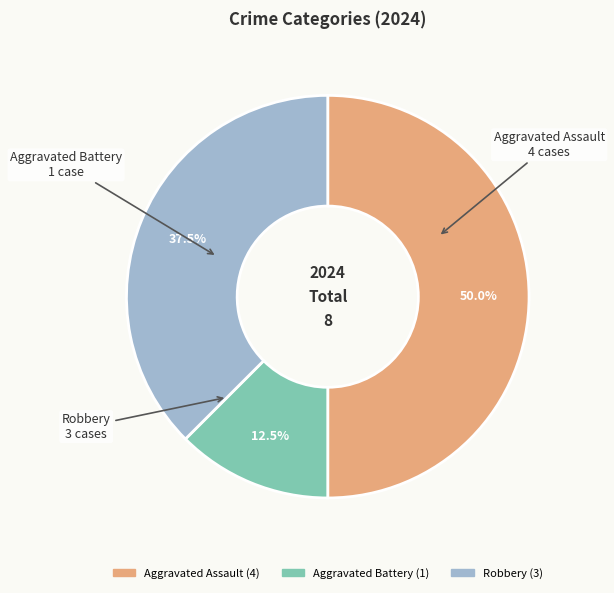

Which slice is the largest?

Aggravated Assault